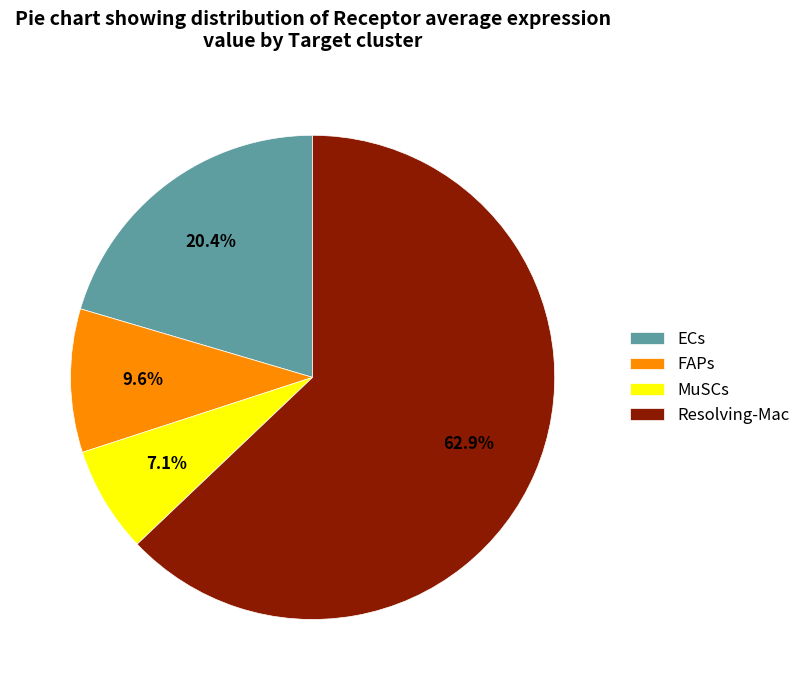

True or false: MuSCs accounts for 14% of the total.

False